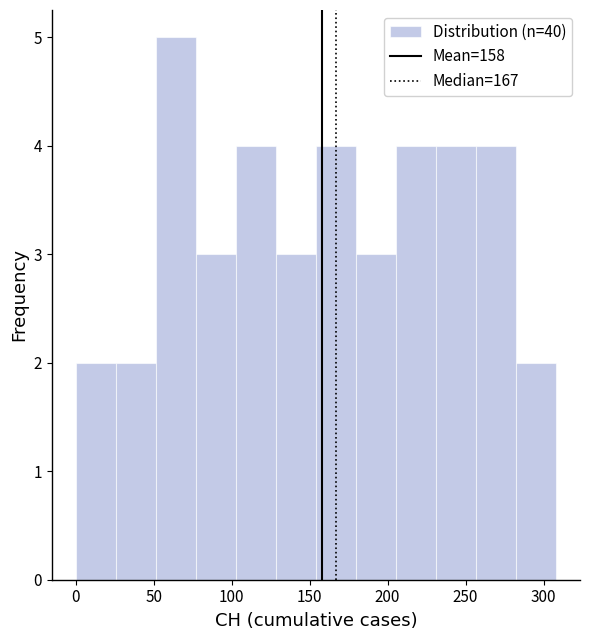

Reading left to right, transcribe this chart: for each bar, give the range it covers on the x-axis and its height. Neither the bar edges nor the heights are printed on the chart, so give them approximately, as read against the axes.

0 to 25: 2
25 to 50: 2
50 to 75: 5
75 to 105: 3
105 to 130: 4
130 to 155: 3
155 to 180: 4
180 to 205: 3
205 to 230: 4
230 to 255: 4
255 to 280: 4
280 to 310: 2